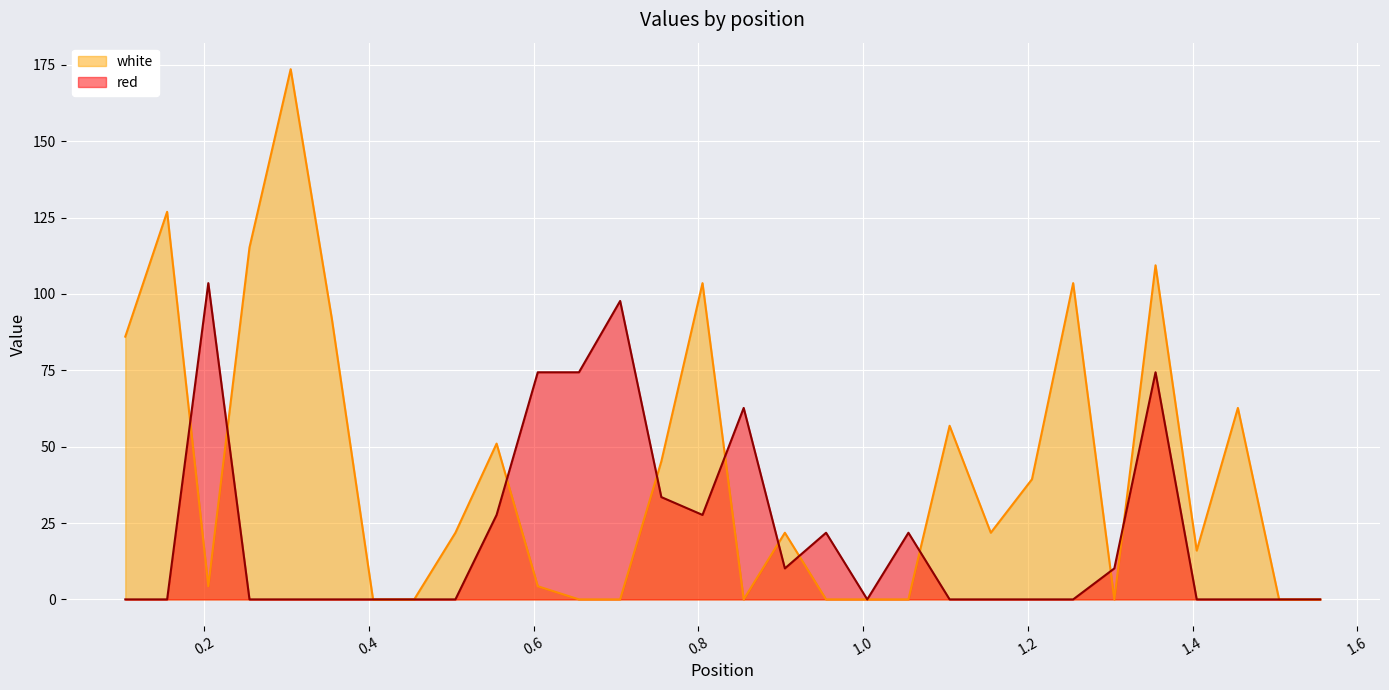

Which series has the widest spread of values?

white